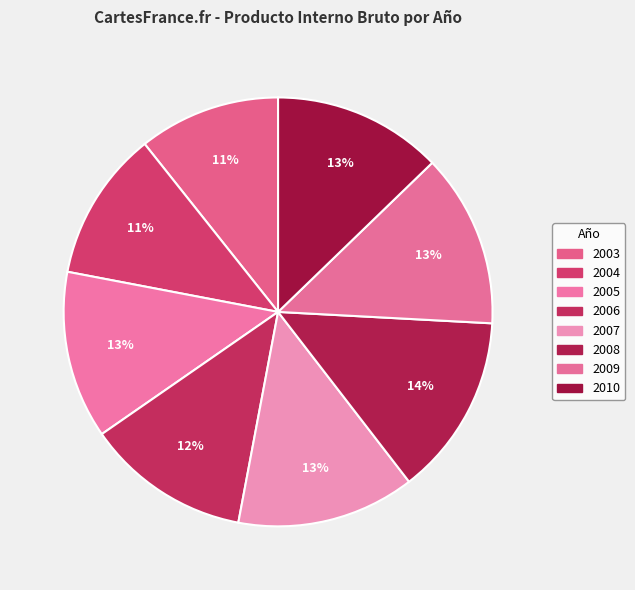

To the nearest percent, what portion does 2009 represent?

13%